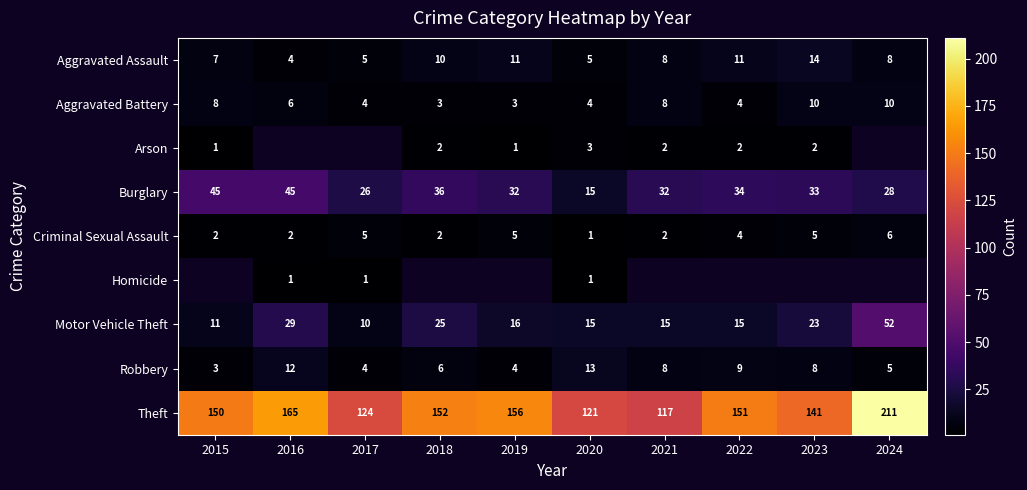

At which category does the chart reach its minimum across all series?

2015